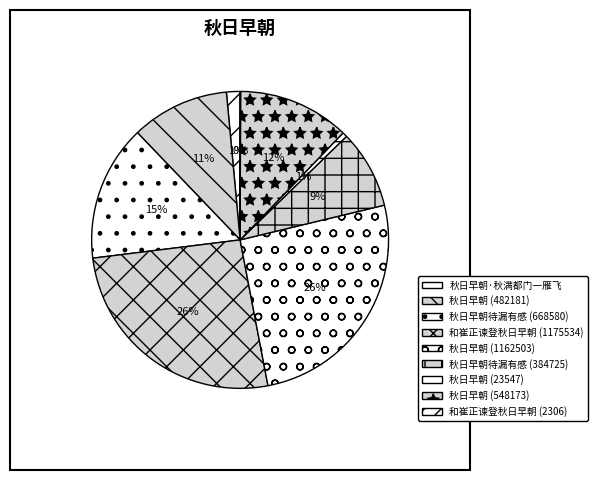

What percentage is the 秋日早朝待漏有感 (384725) slice, to the nearest percent?

9%